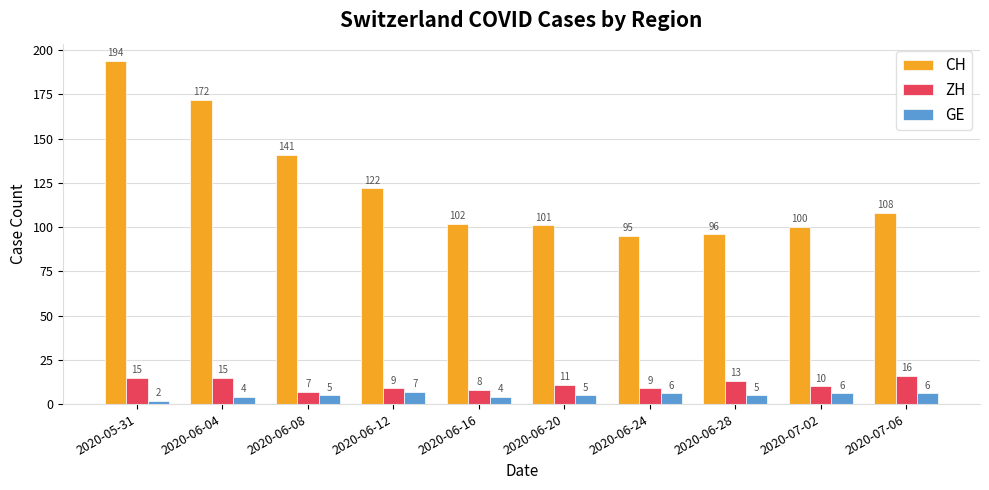

Are the bars grouped side by side (vs. stacked)?

Yes